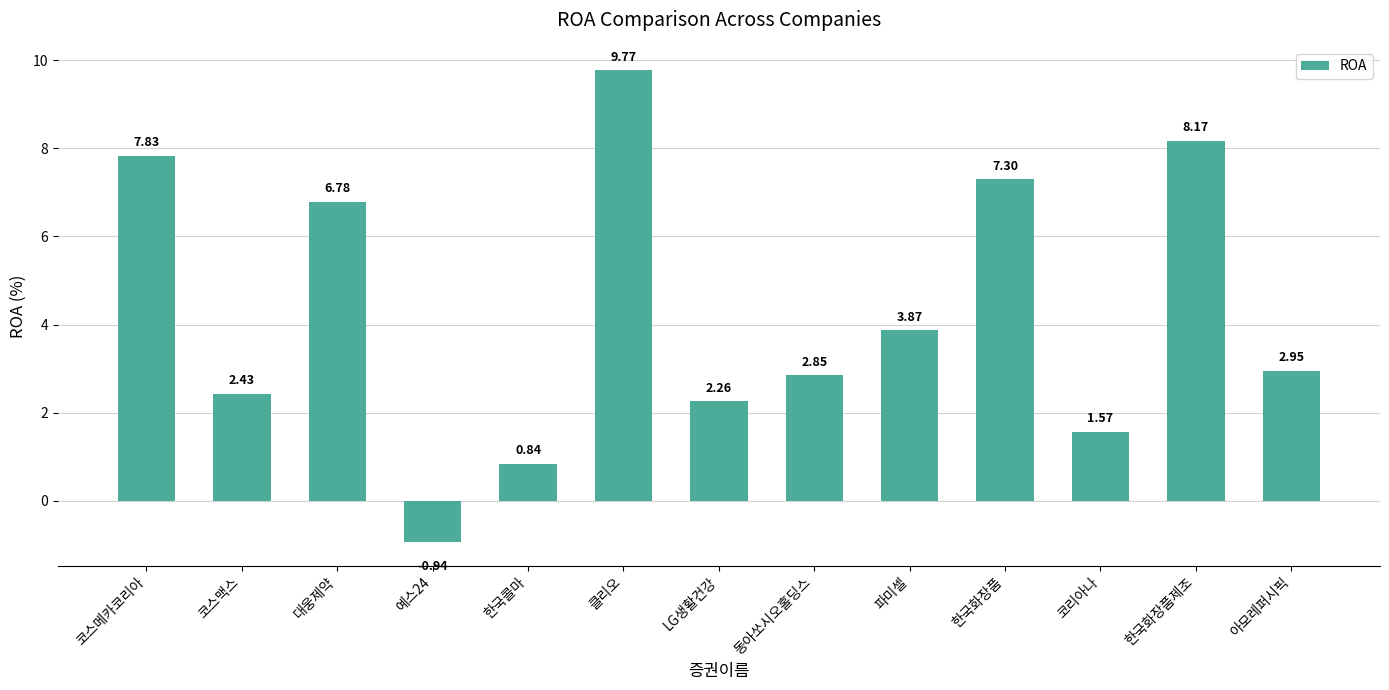

Approximately how many times larger is the value at 코리아나 compared to 코스맥스?

0.6